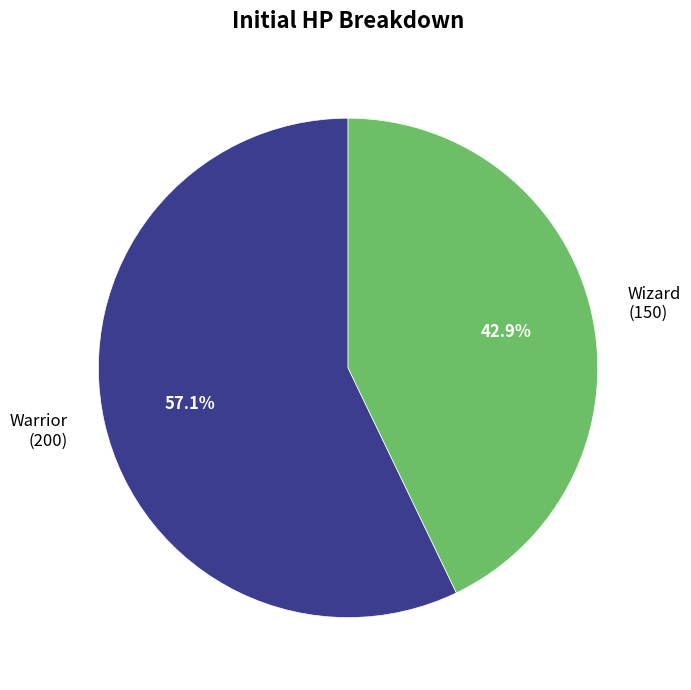

True or false: Warrior accounts for 57% of the total.

True